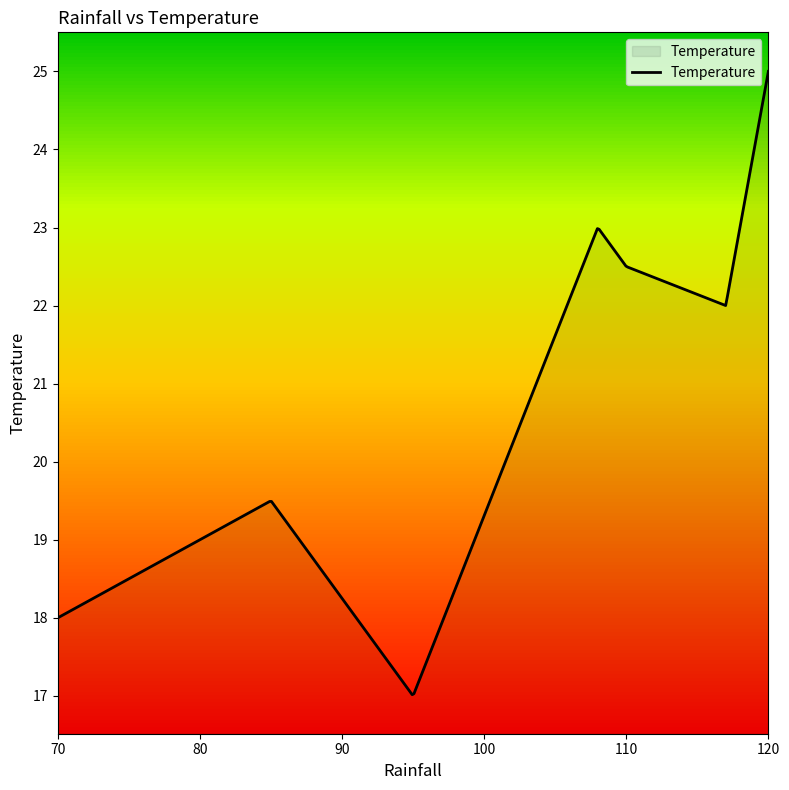

What is the smallest value displayed?

17.0